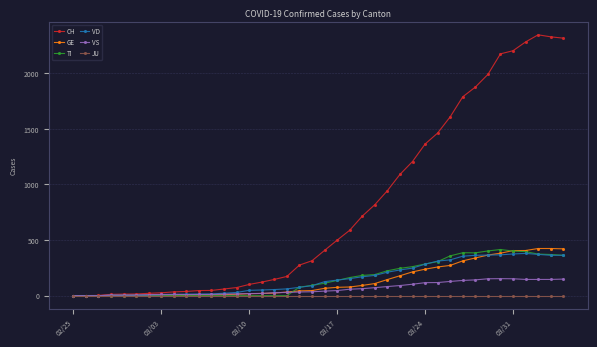

What is the greatest value displayed?

2345